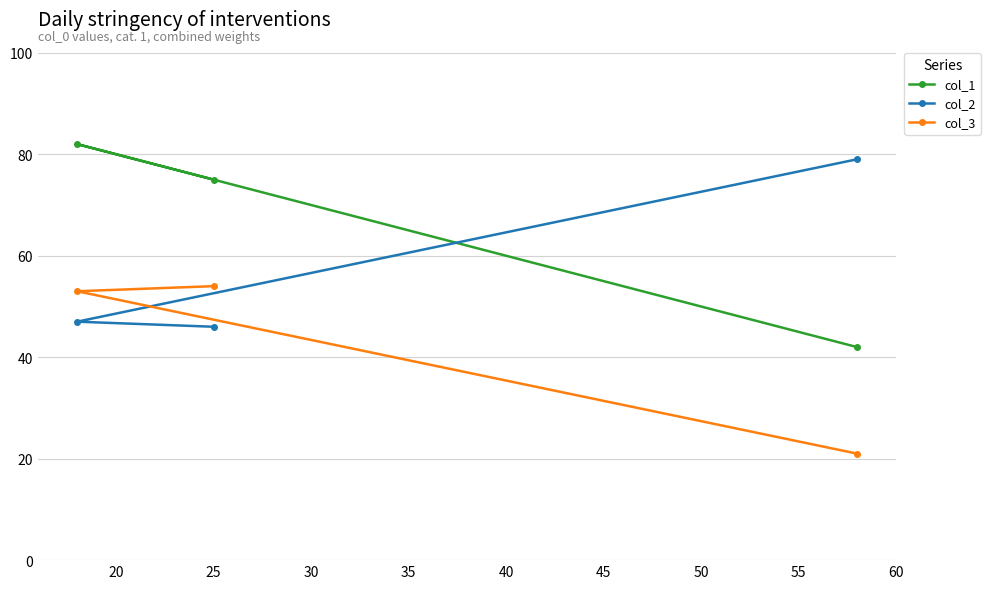

Which series has the largest total across all categories?

col_1